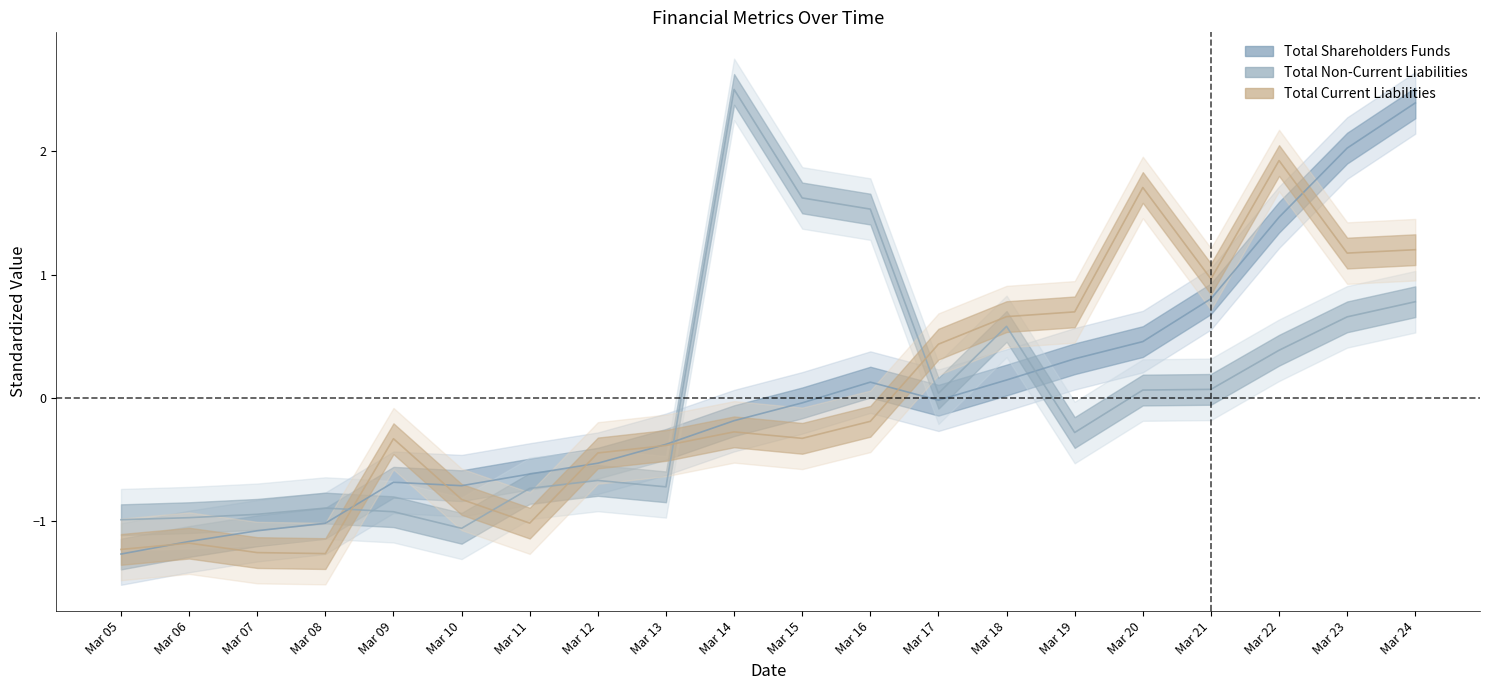

Rank the series by their maximum value, from highest to lowest.

Total Non-Current Liabilities, Total Shareholders Funds, Total Current Liabilities